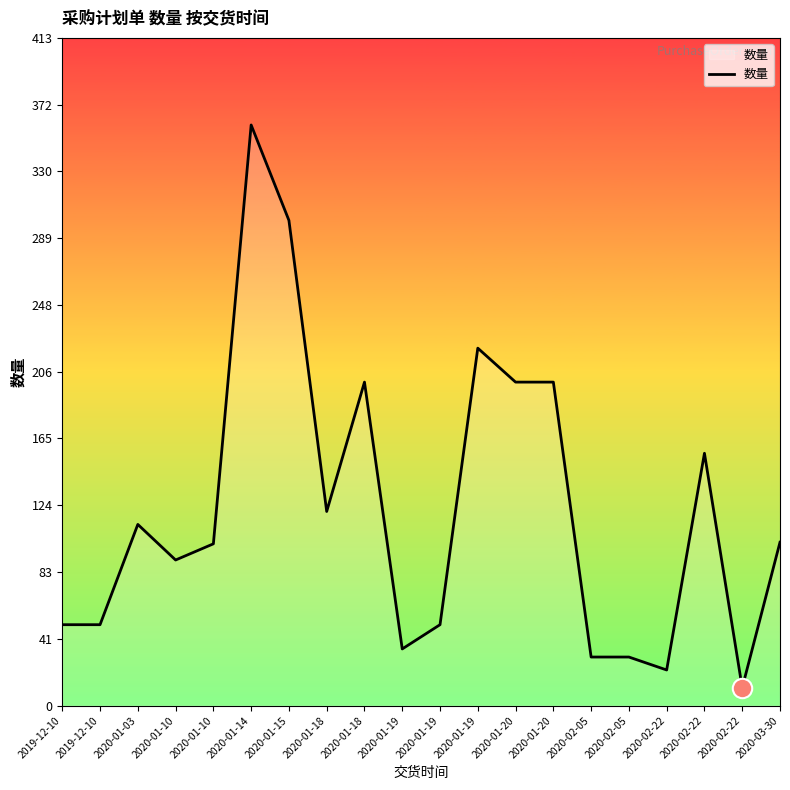

Is it true that the value at 2019-12-10 is 50?

True